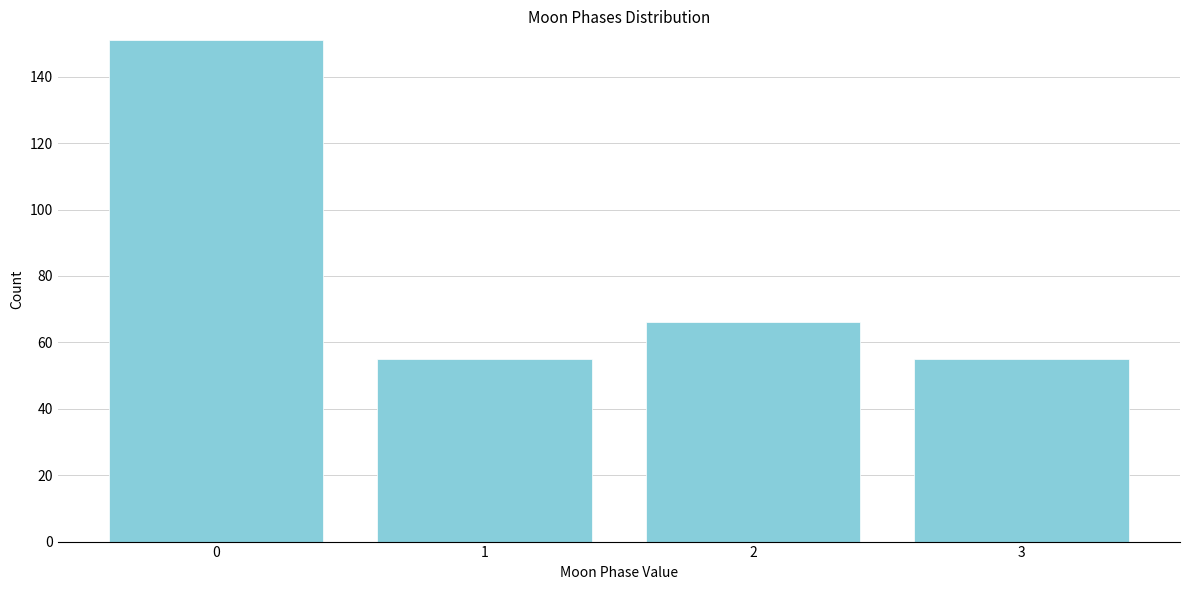

Reading left to right, list all the values displayed in this chart.

0=151	1=55	2=66	3=55